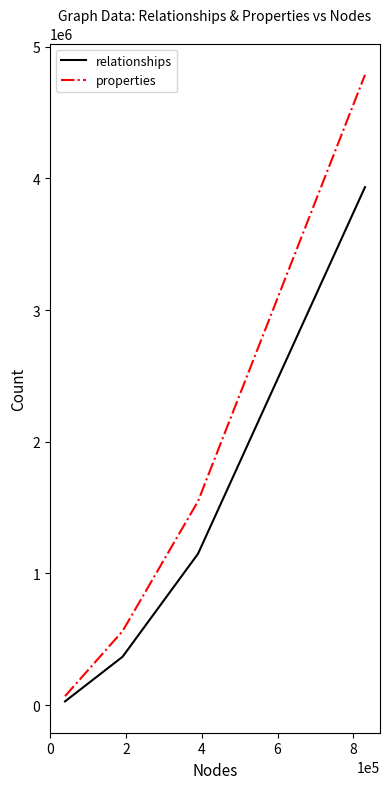

Which series has the largest range (max minus min)?

properties